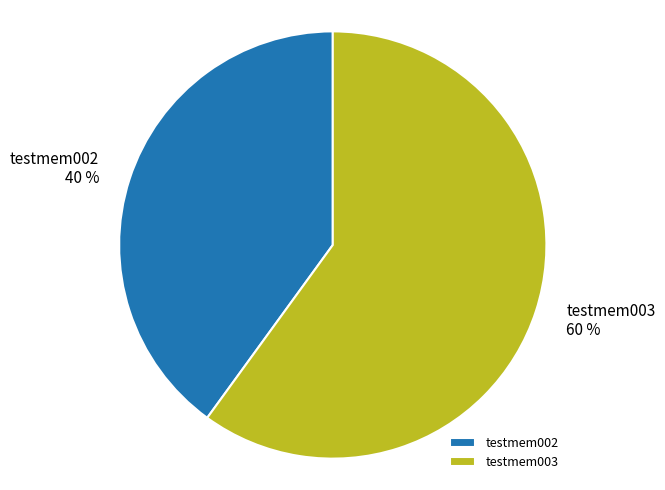

Is the sum of testmem002 and testmem003 greater than half?

Yes